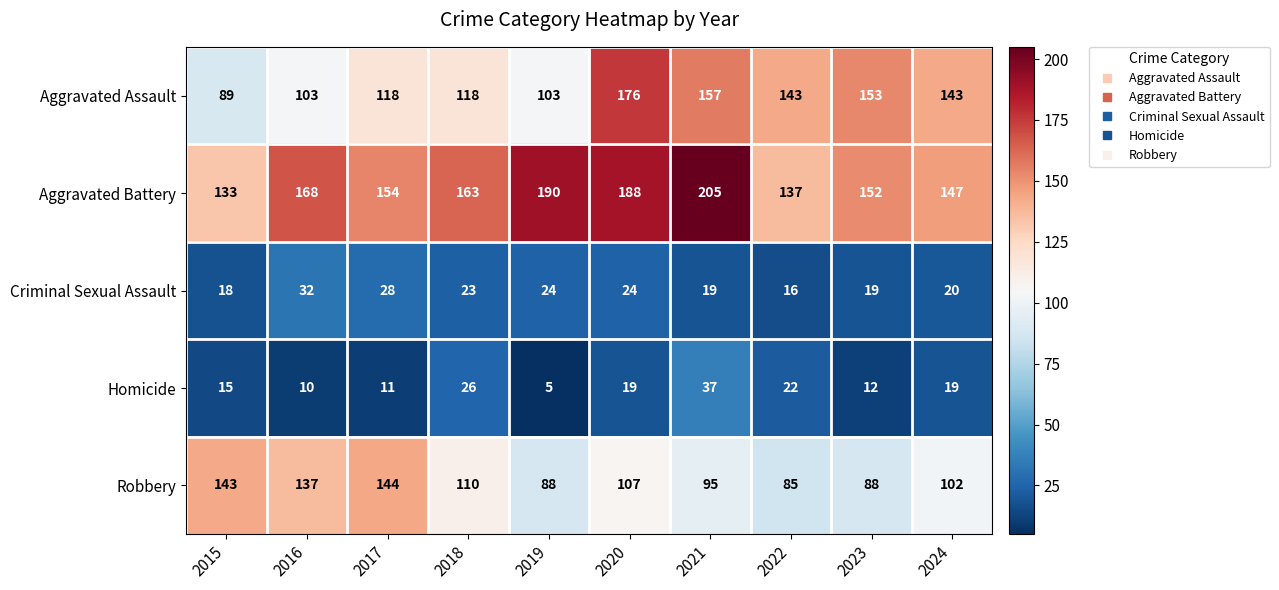

Rank the series by their maximum value, from lowest to highest.

Criminal Sexual Assault, Homicide, Robbery, Aggravated Assault, Aggravated Battery